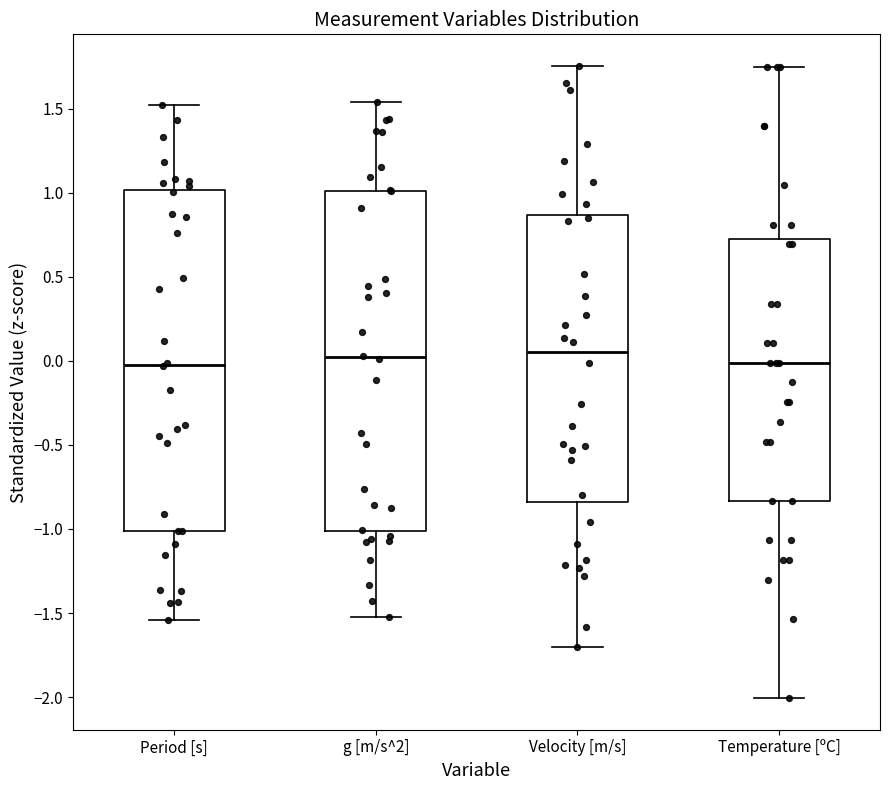

Reading left to right, transcribe this box plot: for each box, give where its median line is, the range the box spans, and where its two whiskers end, as read against the y-axis. The values are not printed on the chart, so give them approximately, as read against the axis.

Period [s]: median 0.00, box -1.00 to 1.00, whiskers -1.55 to 1.50
g [m/s^2]: median 0.00, box -1.00 to 1.00, whiskers -1.50 to 1.55
Velocity [m/s]: median 0.05, box -0.85 to 0.85, whiskers -1.70 to 1.75
Temperature [ºC]: median 0.00, box -0.85 to 0.70, whiskers -2.00 to 1.75